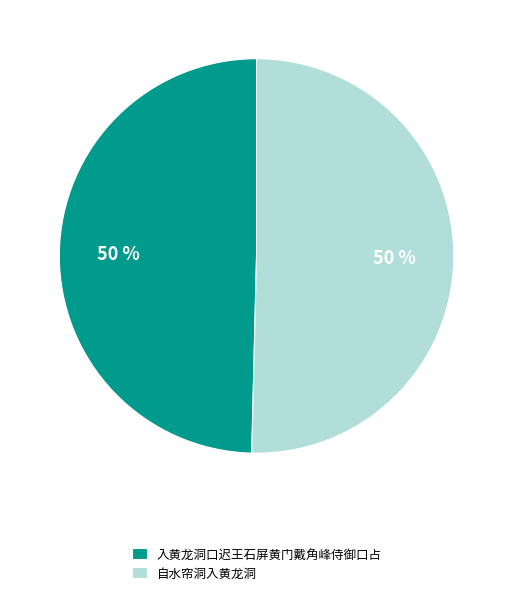

To the nearest percent, what percentage of the pie is 入黄龙洞口迟王石屏黄门戴角峰侍御口占?

50%